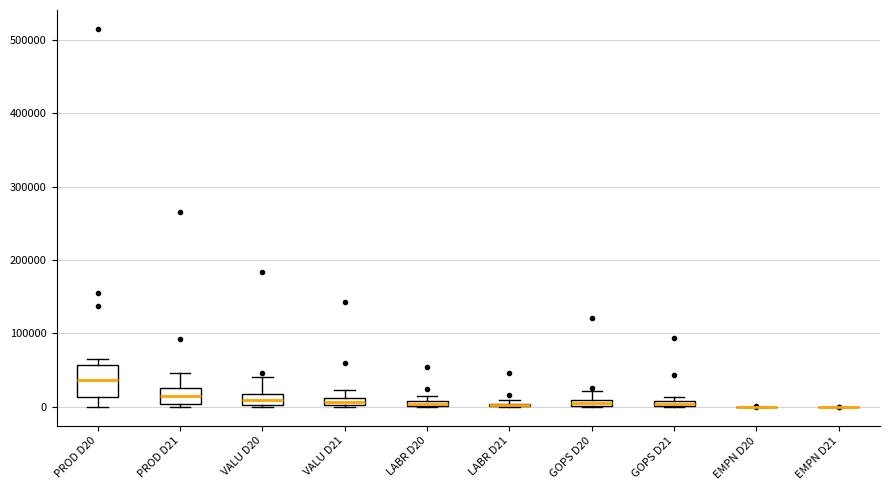

Where is the lower edge of the box for GOPS D21 on the y-axis? The values are not printed on the chart, so give them approximately, as read against the axis.

0